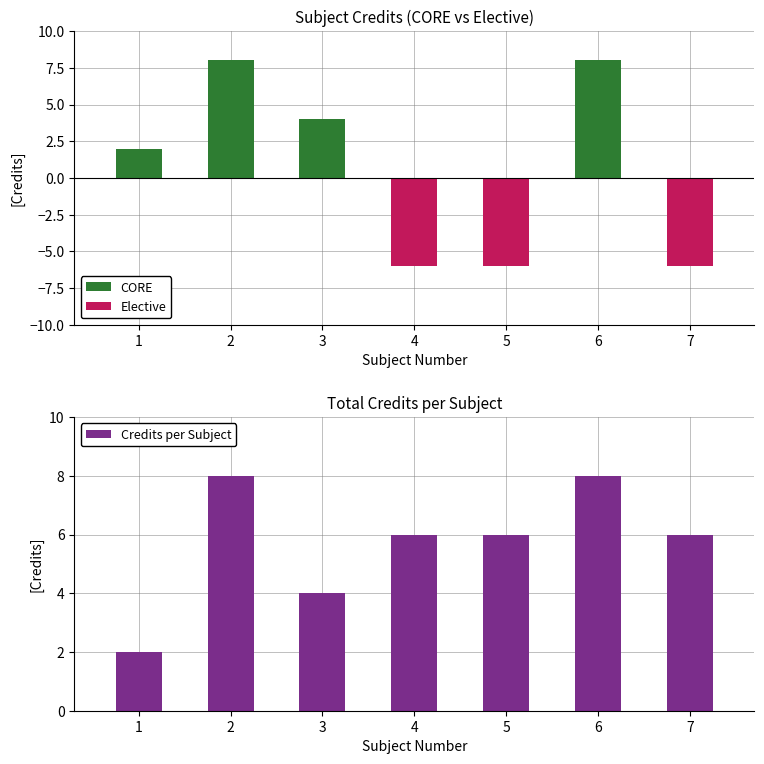

True or false: Credits per Subject has a value of 4 at 7.

False